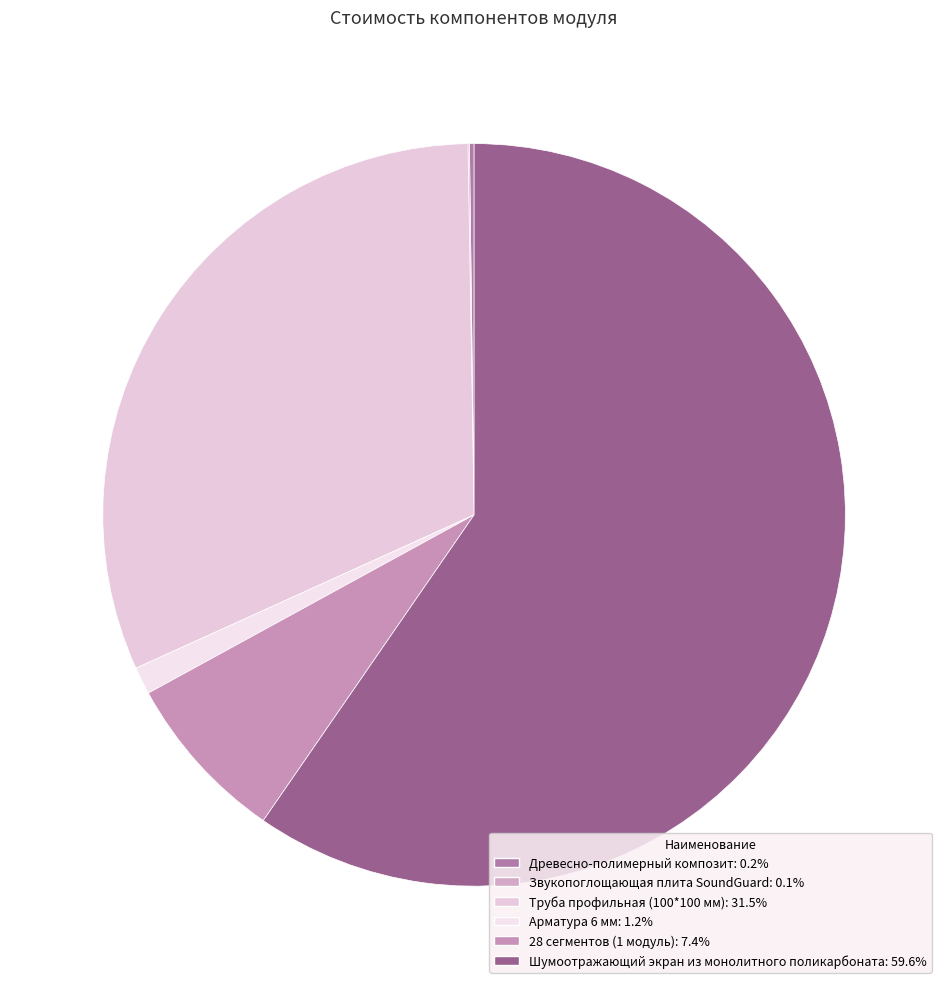

How much of the chart is everything except Звукопоглощающая плита SoundGuard?

99.9%